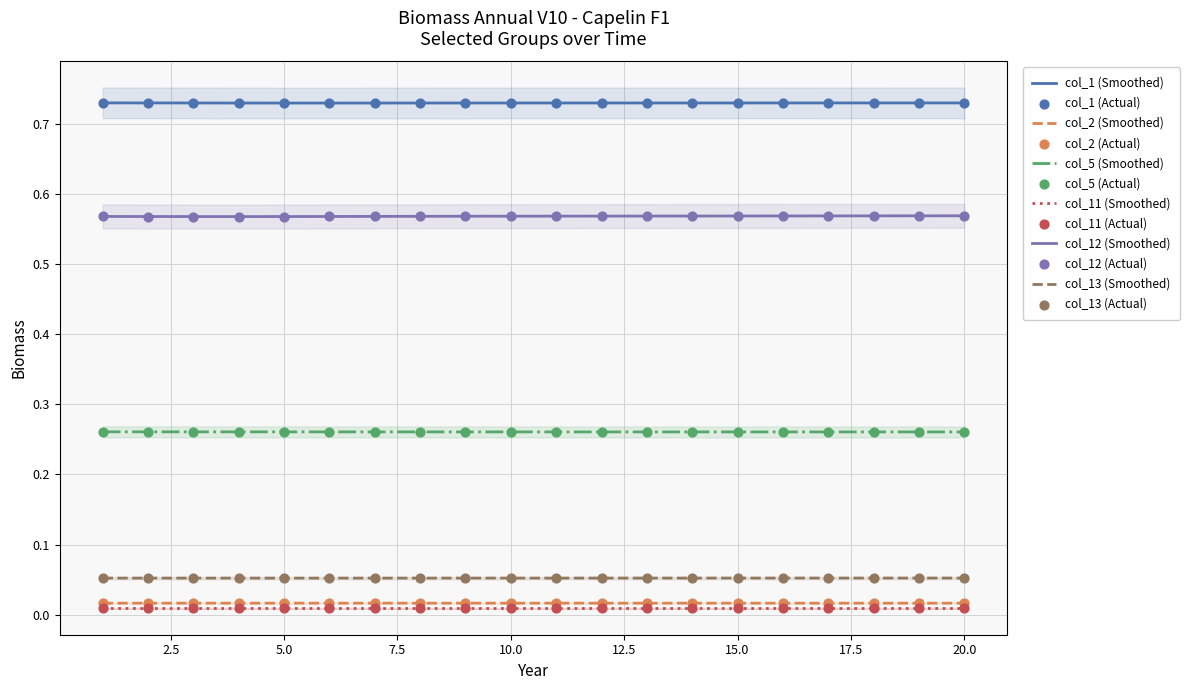

Is the value of col_13 at 7 greater than the value of col_12 at 3?

No